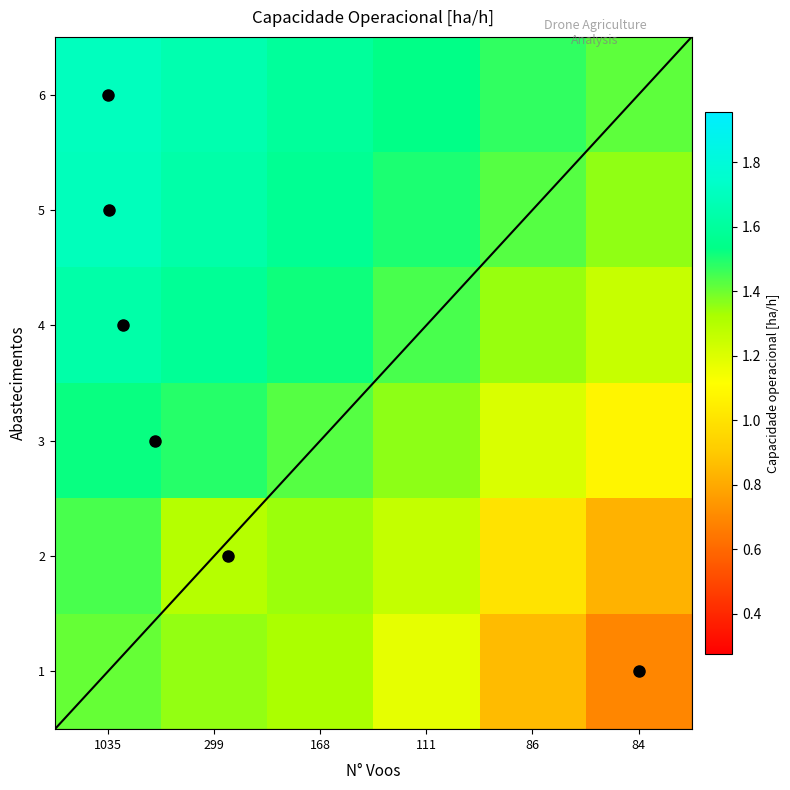

At which category is the sum across all series the highest?

1035